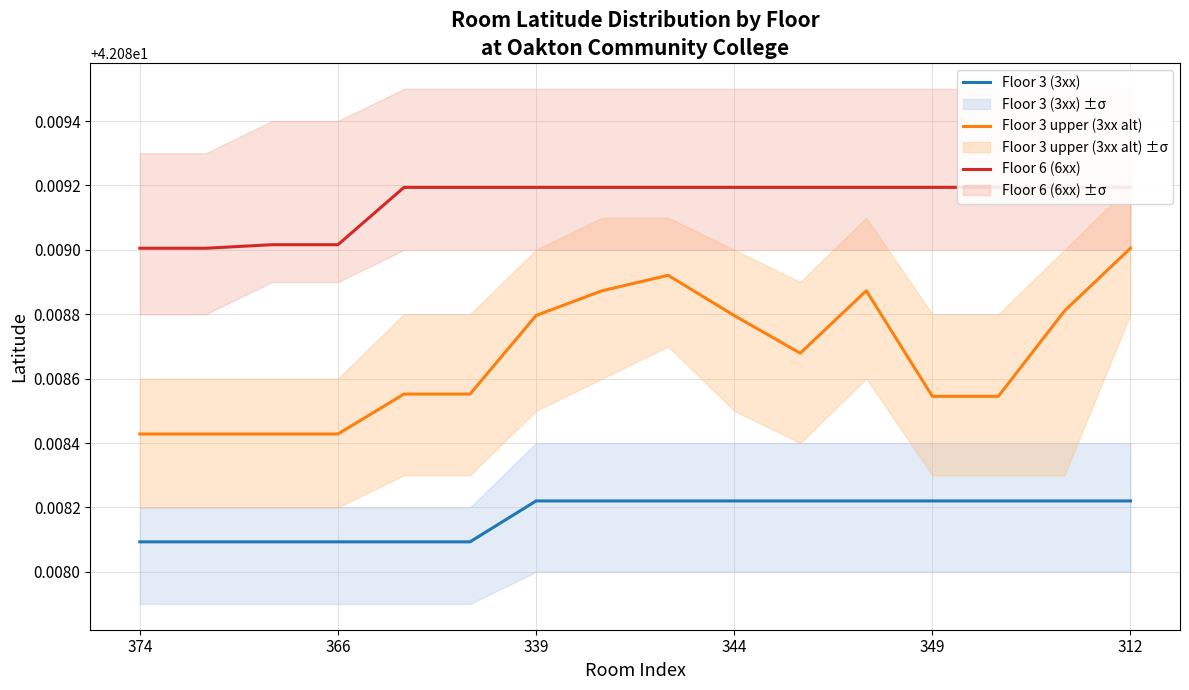

At which label is Floor 3 upper (3xx alt) closest to 42?

374